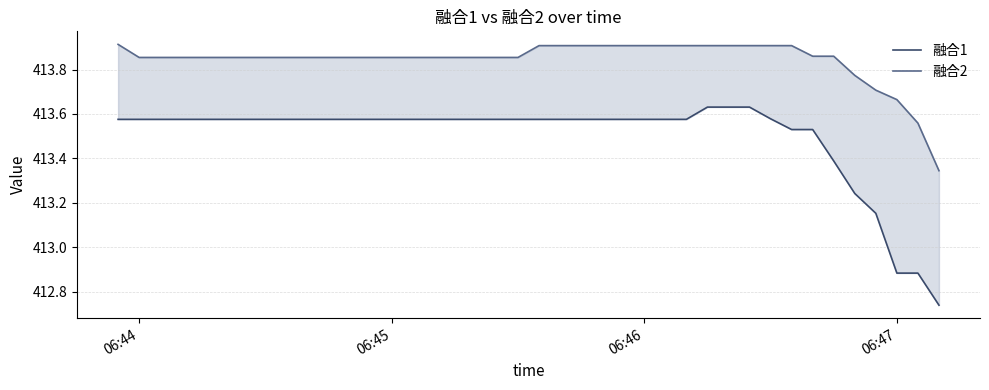

Which series has the largest total across all categories?

融合2